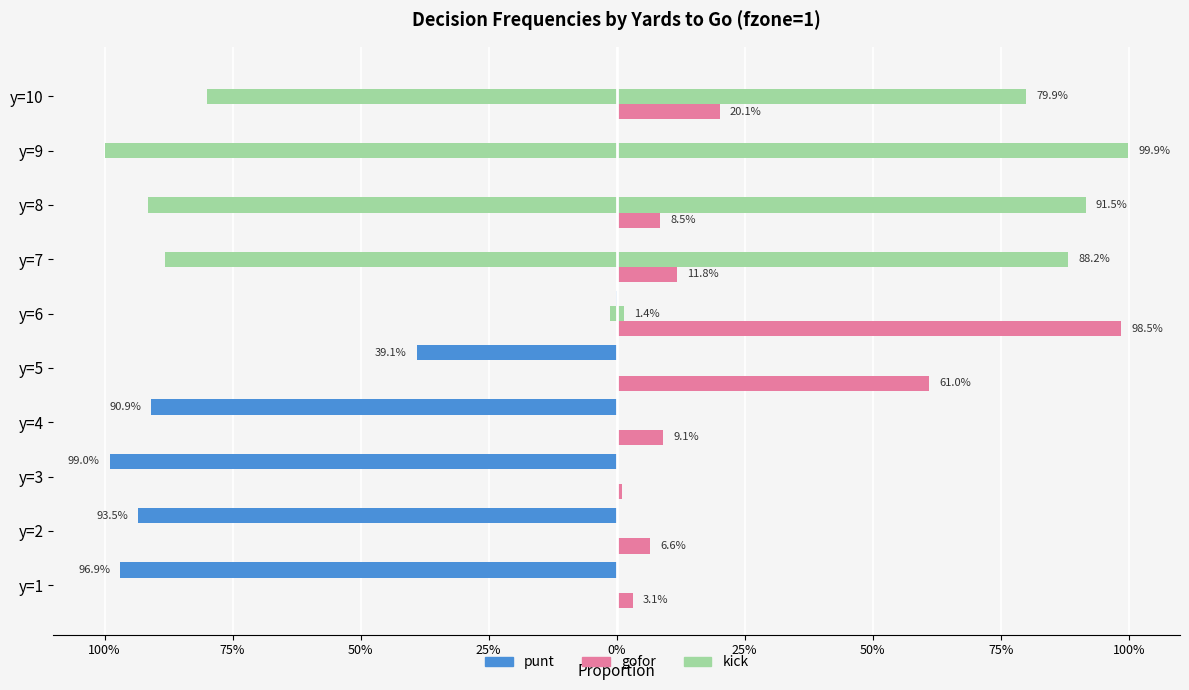

What is the label of the 7th bar from the right?

25%